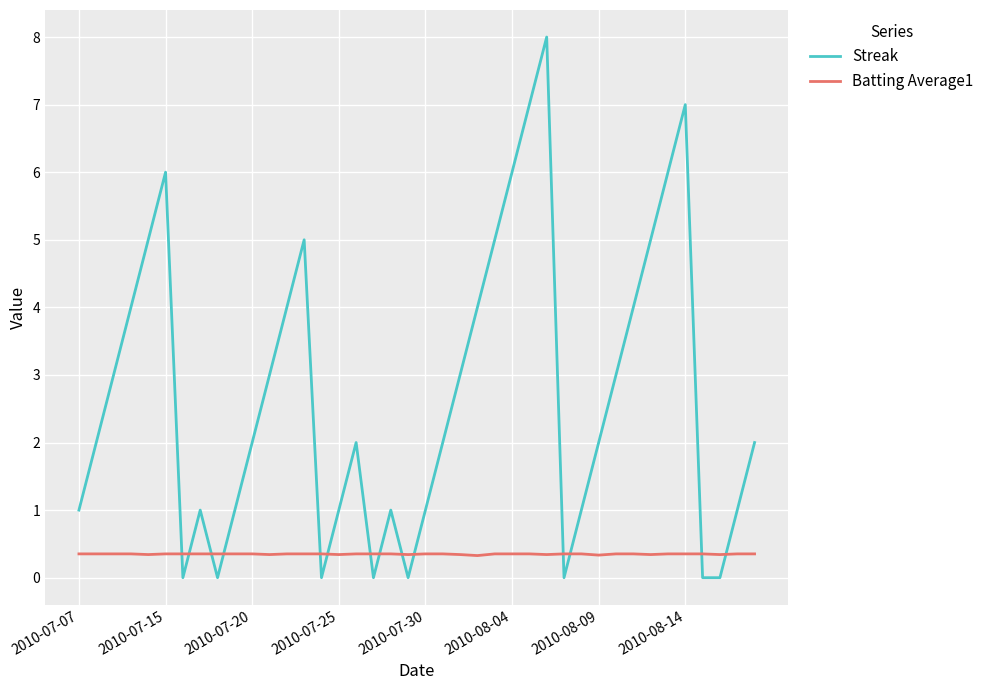

After their last crossing, which series has the higher values: Streak or Batting Average1?

Streak